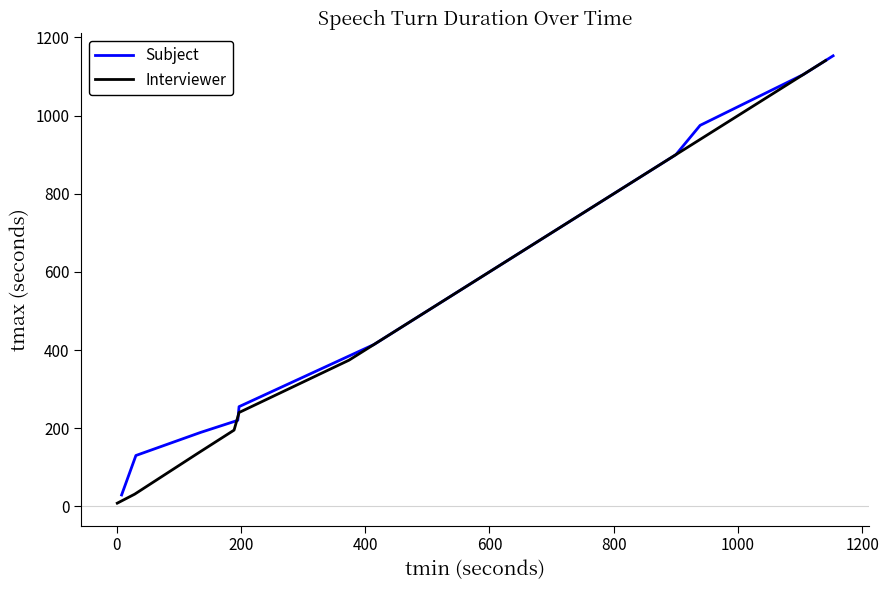

What is the minimum value for Subject?

29